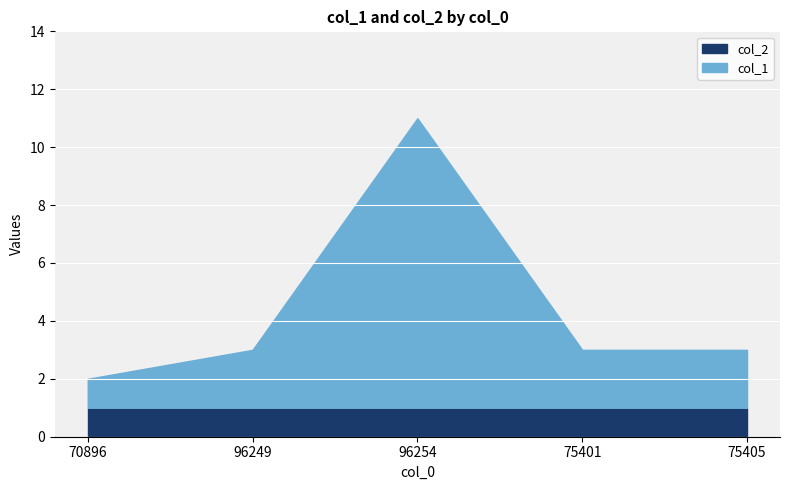

Rank the series by their maximum value, from lowest to highest.

col_2, col_1